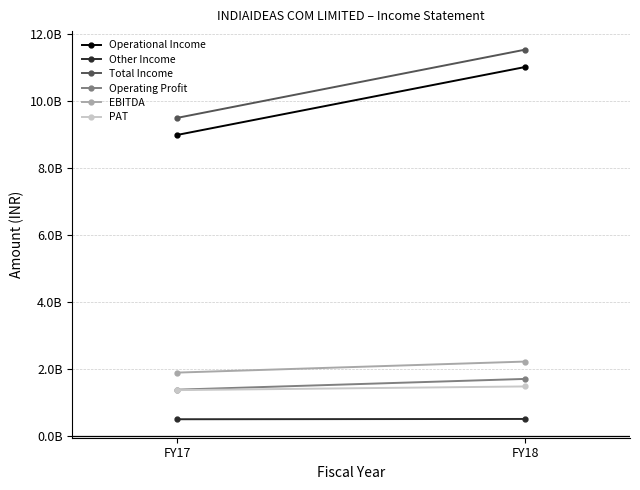

Reading right to left, list all the values displayed in this chart.

Operational Income: 11028171315	8996969154
Other Income: 518063892	509482678
Total Income: 11546235207	9506451832
Operating Profit: 1713668659	1392350197
EBITDA: 2231732551	1901832875
PAT: 1488869168	1378819956